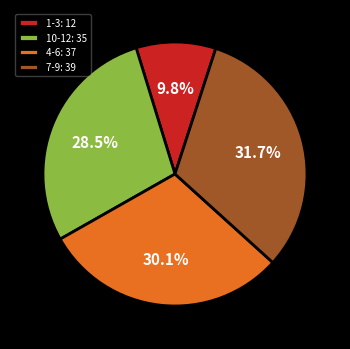

How many segments does this pie chart have?

4